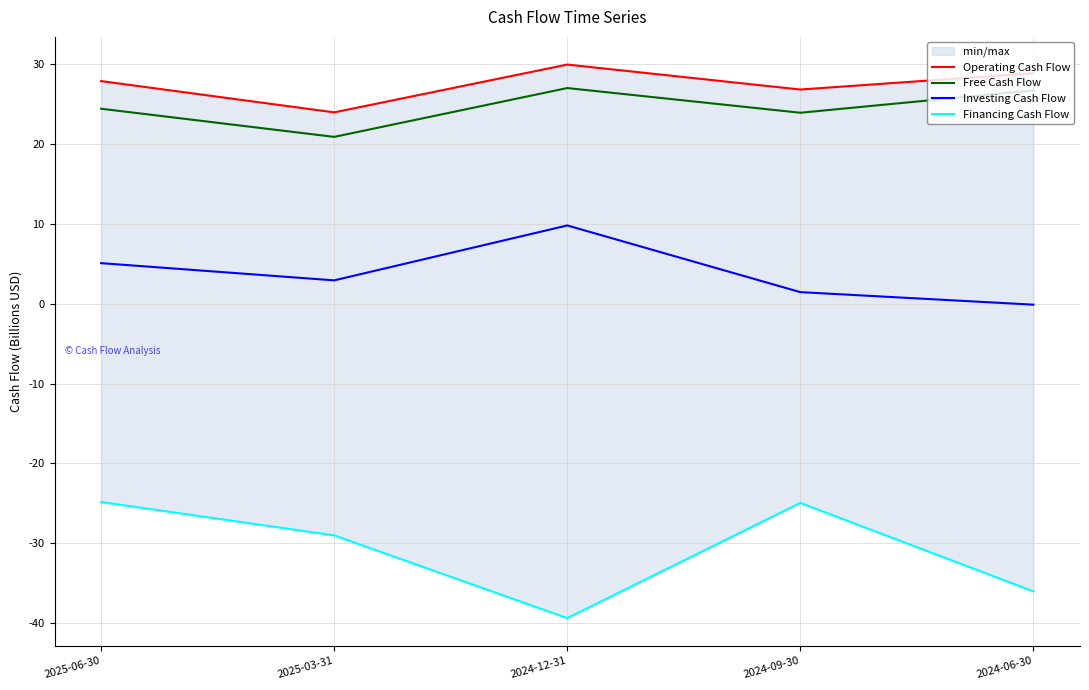

At which category does Free Cash Flow reach its first local valley?

2025-03-31